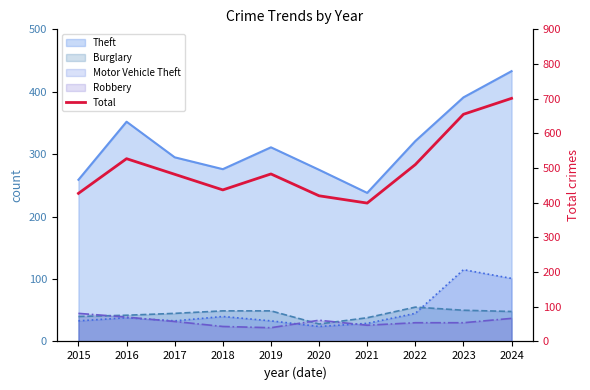

How many data points does each series have?

10